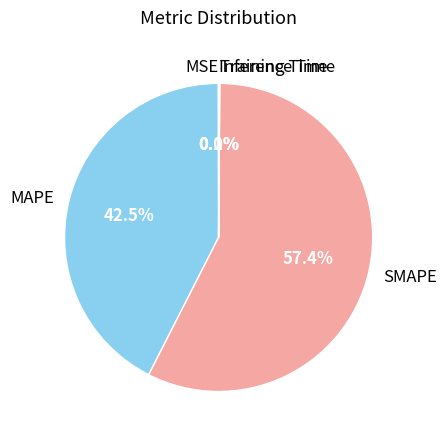

What is the ratio of the value at MAPE to the value at SMAPE?

0.7